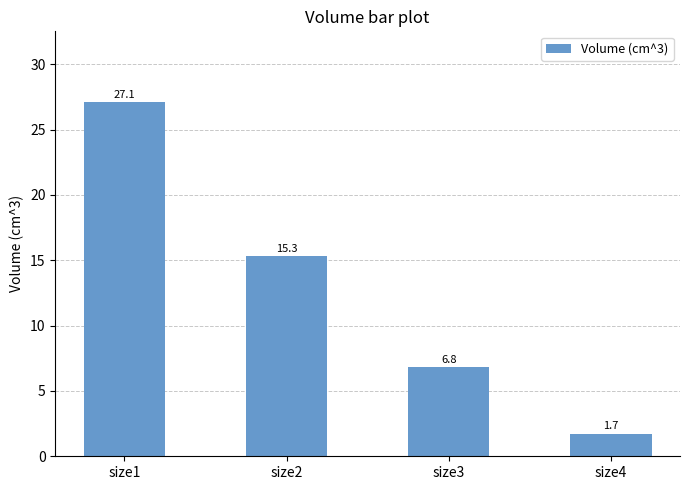

What is the change in value from size1 to size2?

-11.8